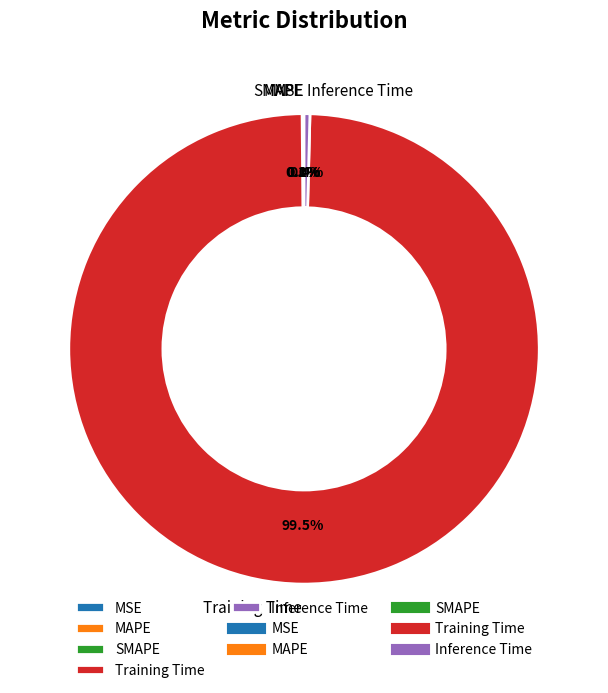

Which slice is the largest?

Training Time